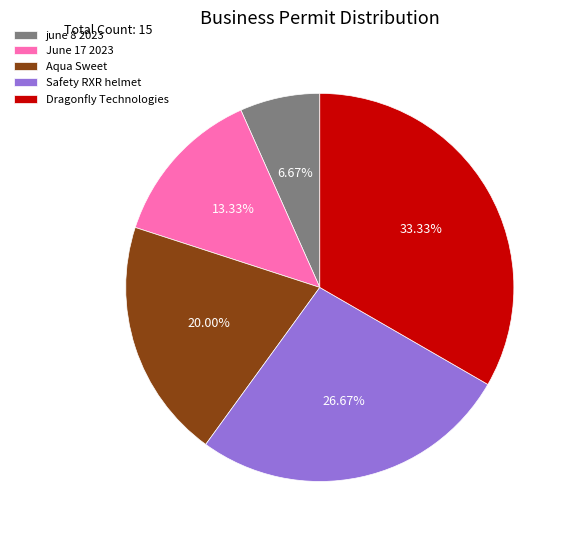

How many slices are in this pie chart?

5